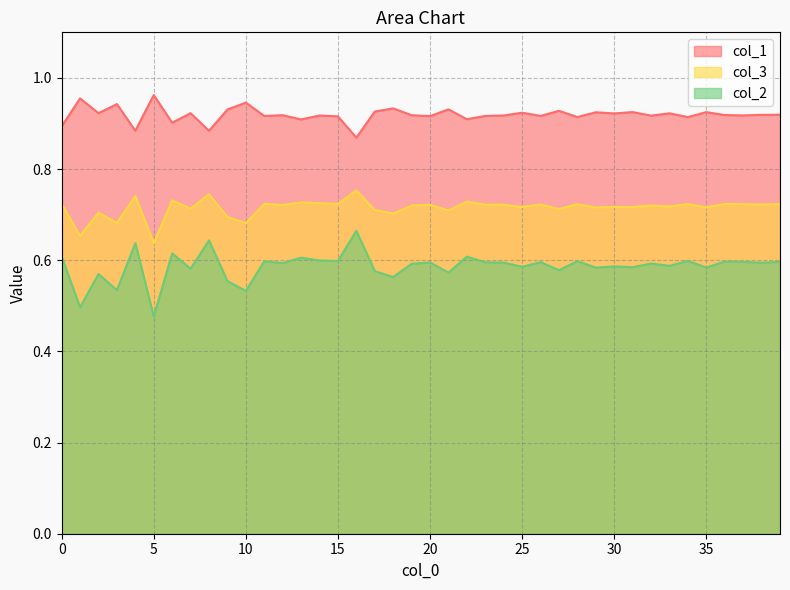

What are all the series names shown in the legend?

col_1, col_3, col_2